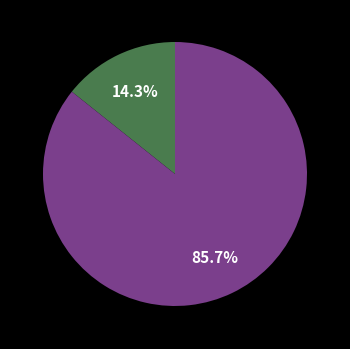

Is there a majority slice in this chart?

Yes